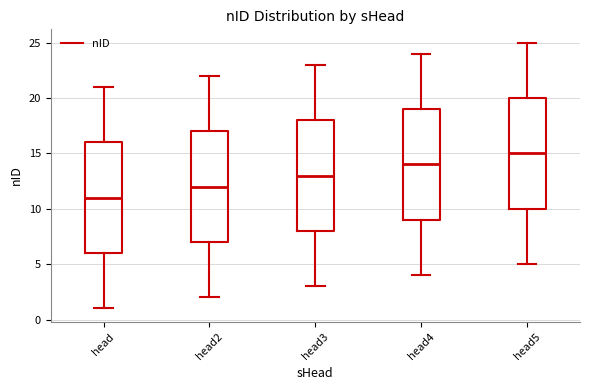

Reading left to right, read every box against the y-axis: the position of its median line, the range the box covers, and the ends of its whiskers. The values are not printed on the chart, so give them approximately, as read against the axis.

head: median 11, box 6 to 16, whiskers 1 to 21
head2: median 12, box 7 to 17, whiskers 2 to 22
head3: median 13, box 8 to 18, whiskers 3 to 23
head4: median 14, box 9 to 19, whiskers 4 to 24
head5: median 15, box 10 to 20, whiskers 5 to 25